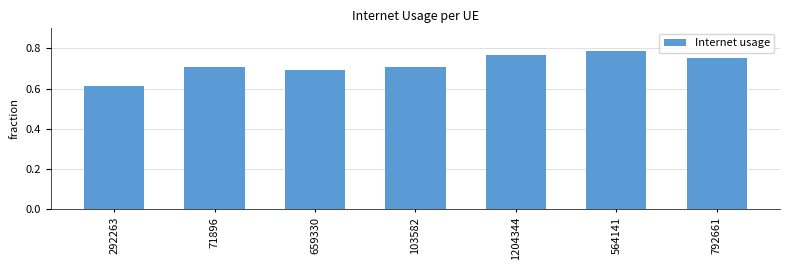

Is it true that the value at 659330 is 0.7?

True